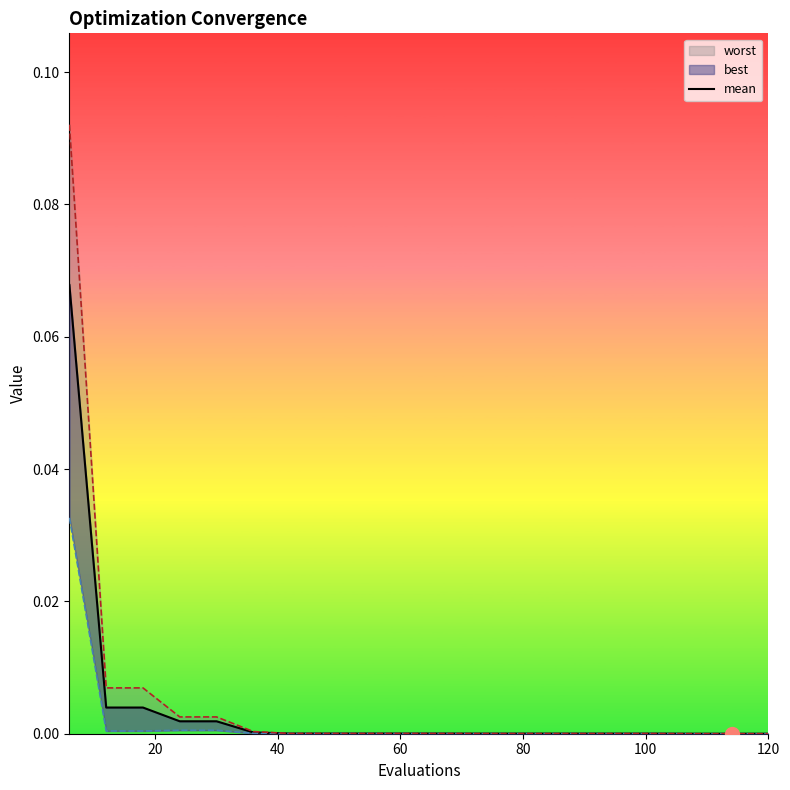

True or false: the data shows 0.0 at 100.

True